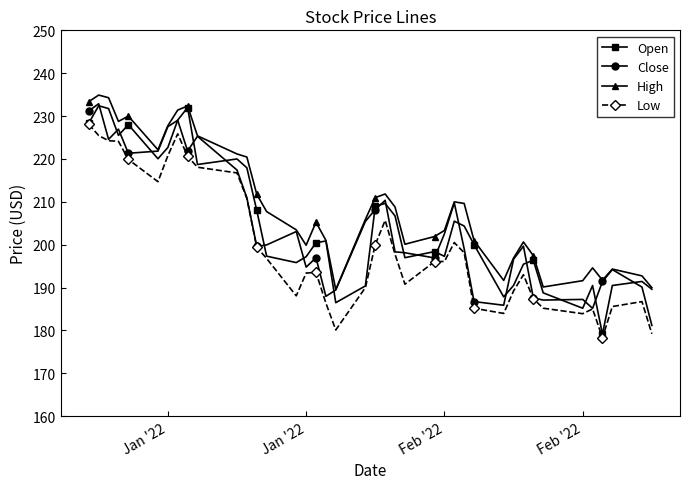

Which series has the largest total across all categories?

High